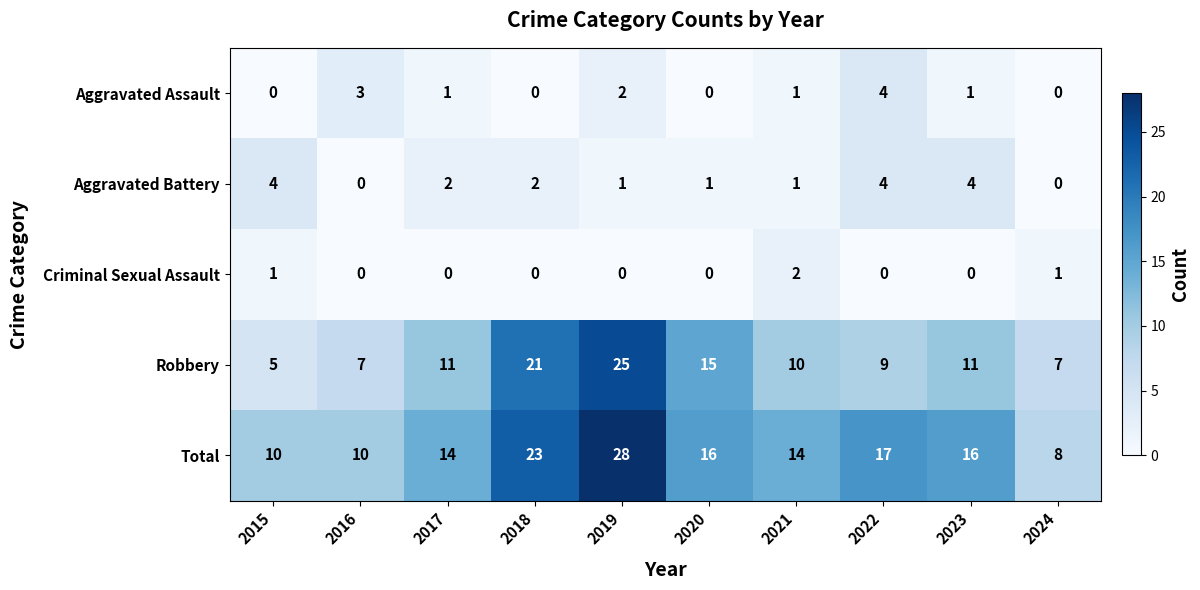

What is the difference between the maximum and minimum values in the Aggravated Assault series?

4